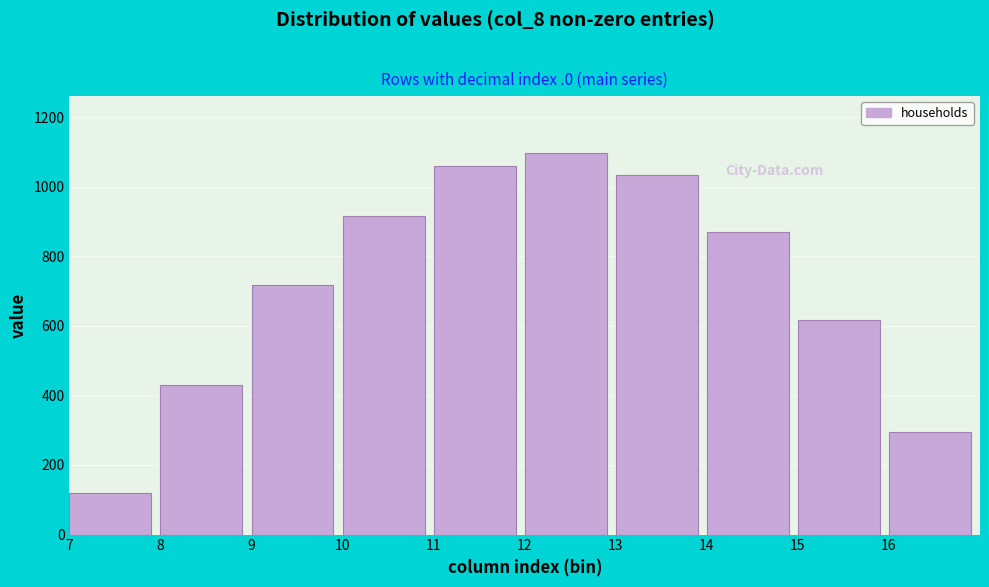

Reading left to right, extract all data points from this chart.

120.6	430.3	716.9	916.2	1060.3	1096.7	1032.9	870.6	615.9	294.5